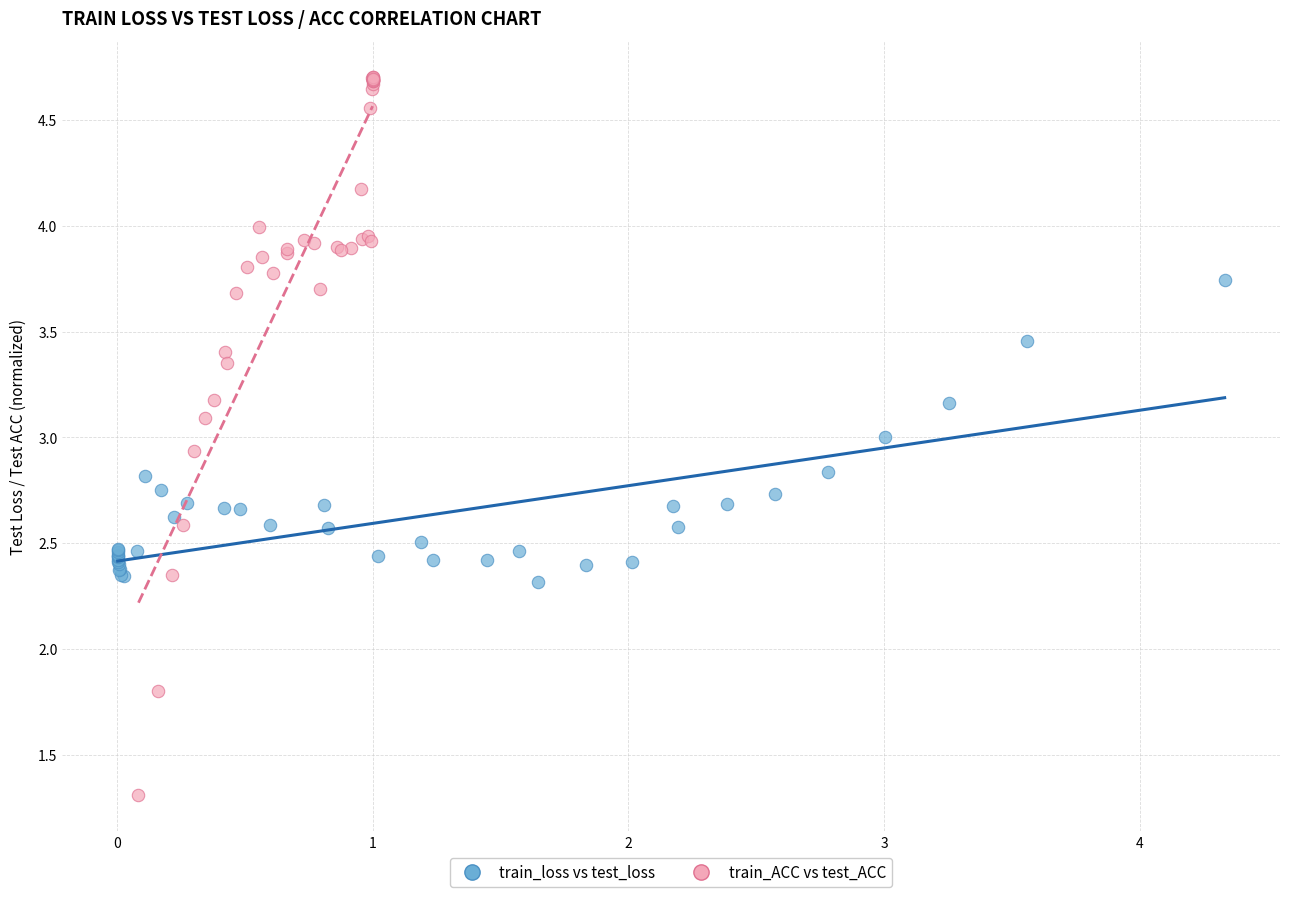

Which series has the widest spread of Y values?

train_ACC vs test_ACC